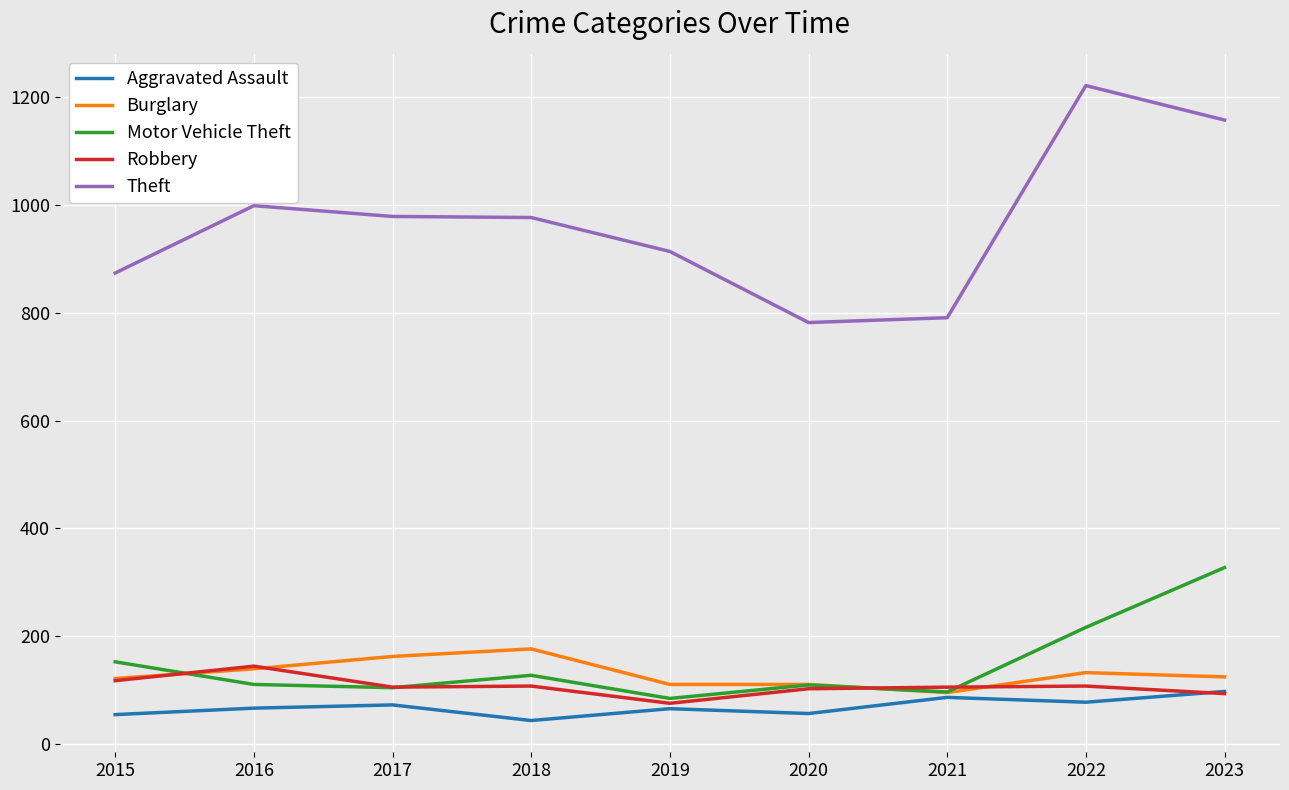

At which category does the chart reach its minimum across all series?

2018